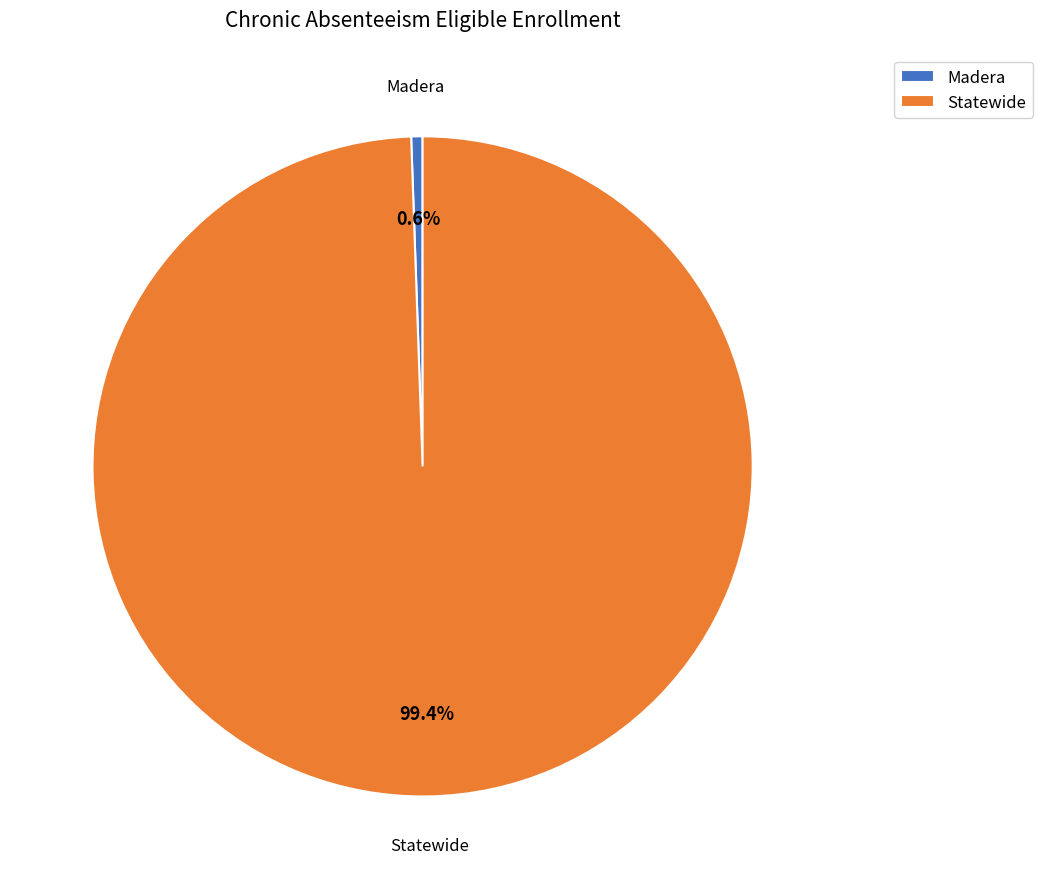

To the nearest percent, what percentage of the pie is Madera?

1%